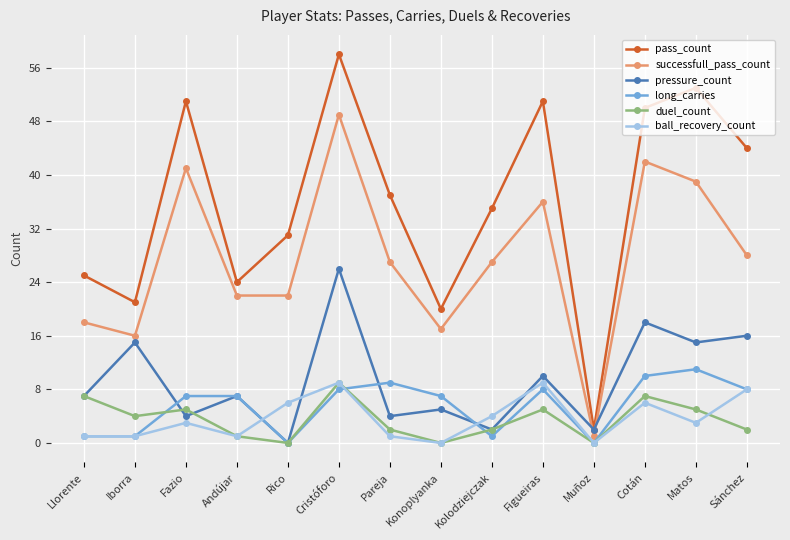

Reading left to right, transcribe all the data shown in this chart.

pass_count: Llorente=25	Iborra=21	Fazio=51	Andújar=24	Rico=31	Cristóforo=58	Pareja=37	Konoplyanka=20	Kolodziejczak=35	Figueiras=51	Muñoz=2	Cotán=50	Matos=53	Sánchez=44
successfull_pass_count: Llorente=18	Iborra=16	Fazio=41	Andújar=22	Rico=22	Cristóforo=49	Pareja=27	Konoplyanka=17	Kolodziejczak=27	Figueiras=36	Muñoz=1	Cotán=42	Matos=39	Sánchez=28
pressure_count: Llorente=7	Iborra=15	Fazio=4	Andújar=7	Rico=0	Cristóforo=26	Pareja=4	Konoplyanka=5	Kolodziejczak=2	Figueiras=10	Muñoz=2	Cotán=18	Matos=15	Sánchez=16
long_carries: Llorente=1	Iborra=1	Fazio=7	Andújar=7	Rico=0	Cristóforo=8	Pareja=9	Konoplyanka=7	Kolodziejczak=1	Figueiras=8	Muñoz=0	Cotán=10	Matos=11	Sánchez=8
duel_count: Llorente=7	Iborra=4	Fazio=5	Andújar=1	Rico=0	Cristóforo=9	Pareja=2	Konoplyanka=0	Kolodziejczak=2	Figueiras=5	Muñoz=0	Cotán=7	Matos=5	Sánchez=2
ball_recovery_count: Llorente=1	Iborra=1	Fazio=3	Andújar=1	Rico=6	Cristóforo=9	Pareja=1	Konoplyanka=0	Kolodziejczak=4	Figueiras=9	Muñoz=0	Cotán=6	Matos=3	Sánchez=8